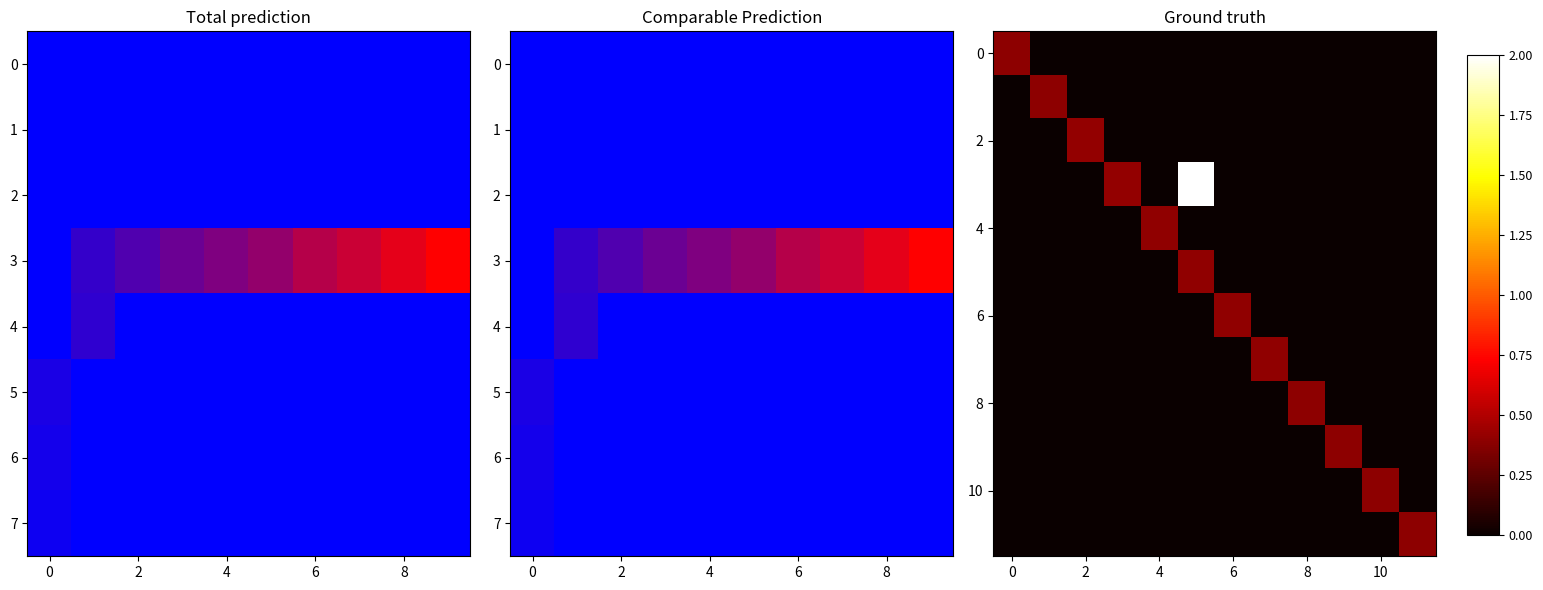

What is the total value across all series at 6?

0.4